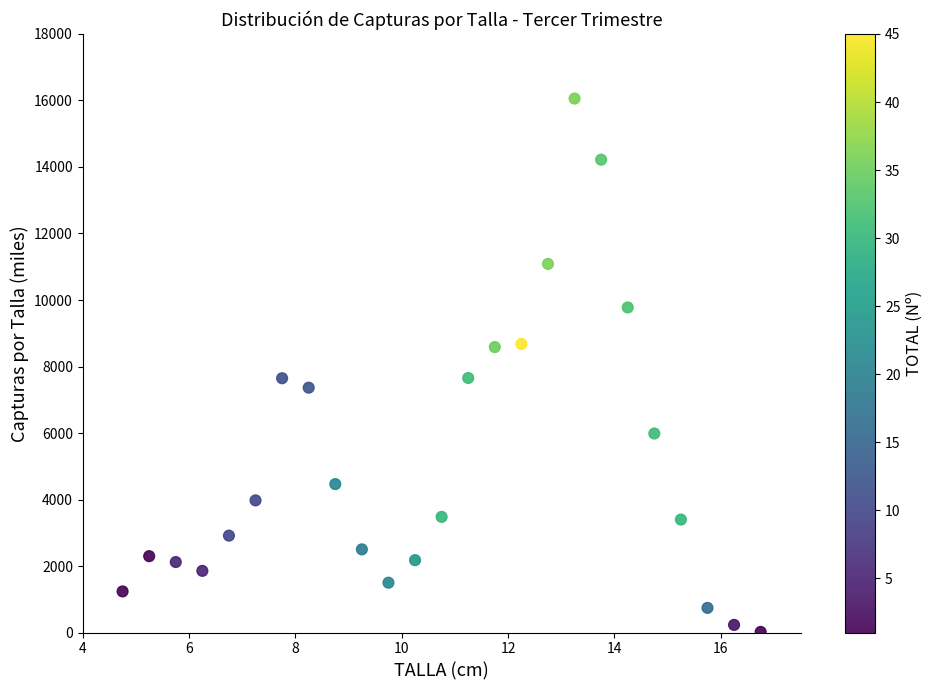

What is the range of X values (max minus min)?

12.0